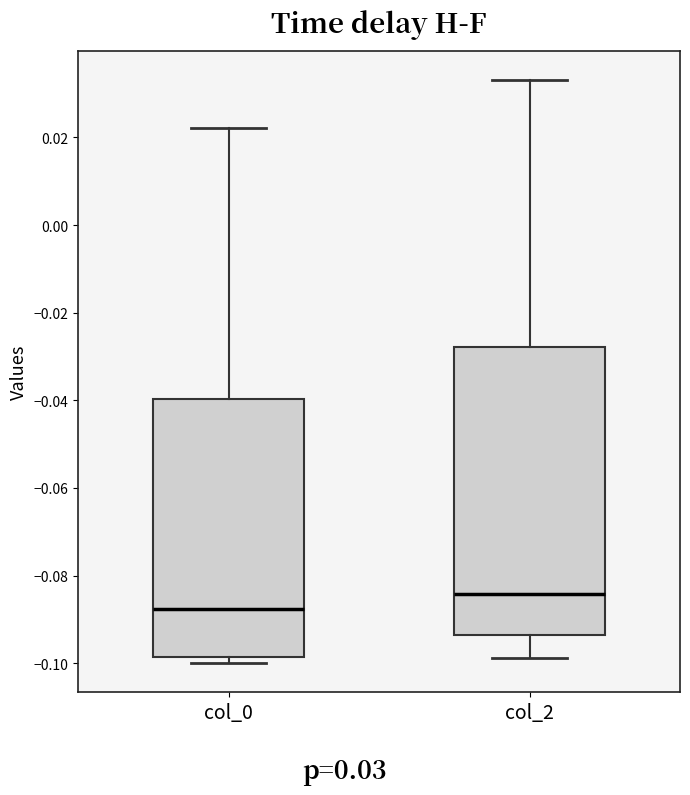

Which box has the highest median line?

col_2